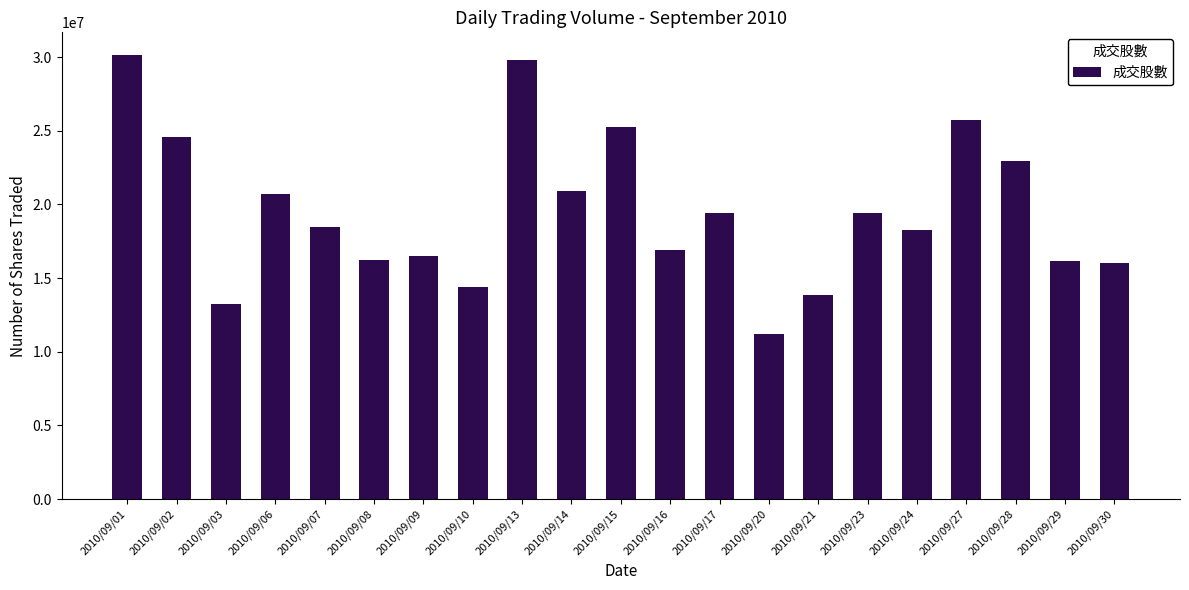

Is it true that the value at 2010/09/30 is 16003274?

True